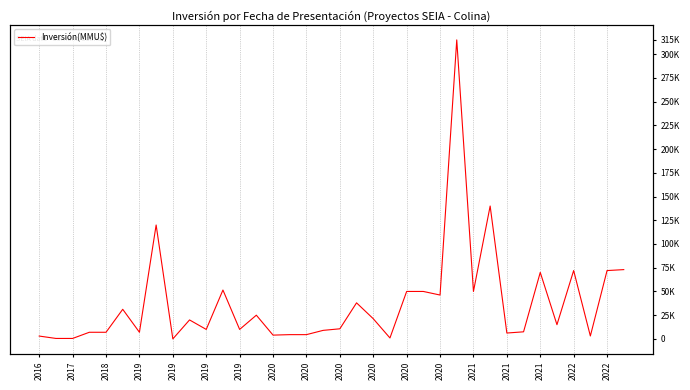

At which category does the data reach its first local peak?

2019